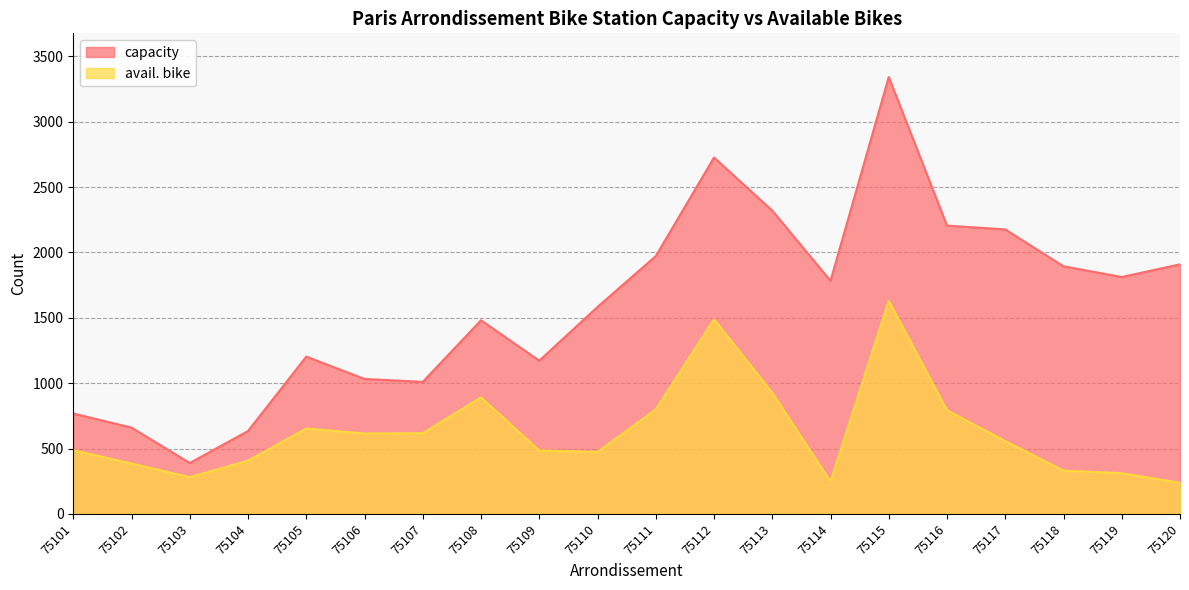

Rank the categories by avail. bike value from highest to lowest.

75115, 75112, 75113, 75108, 75111, 75116, 75105, 75107, 75106, 75117, 75101, 75109, 75110, 75104, 75102, 75118, 75119, 75103, 75114, 75120